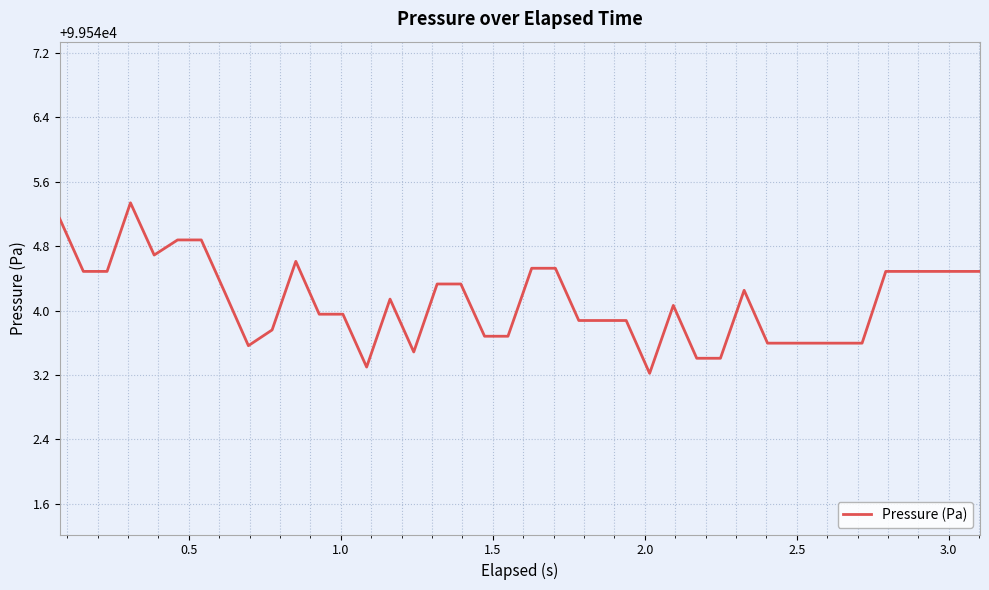

What is the minimum value shown in the chart?

99543.2